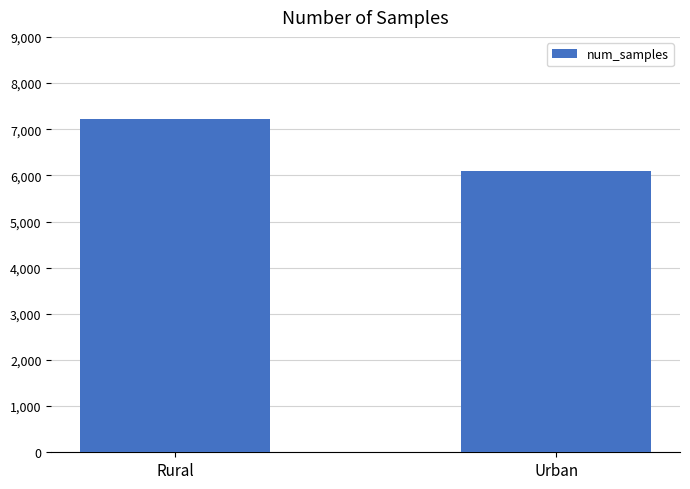

What is the difference between the values at Urban and Rural?

1118